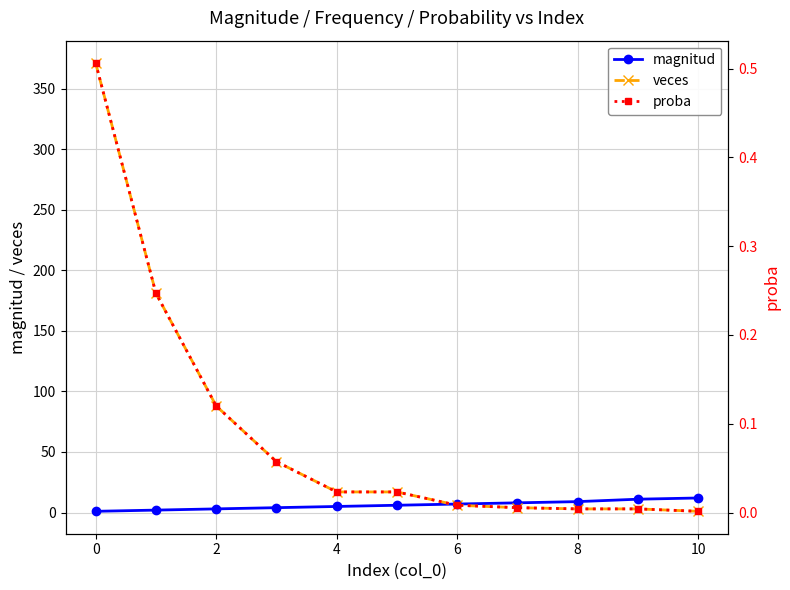

How many distinct data groups are displayed?

3